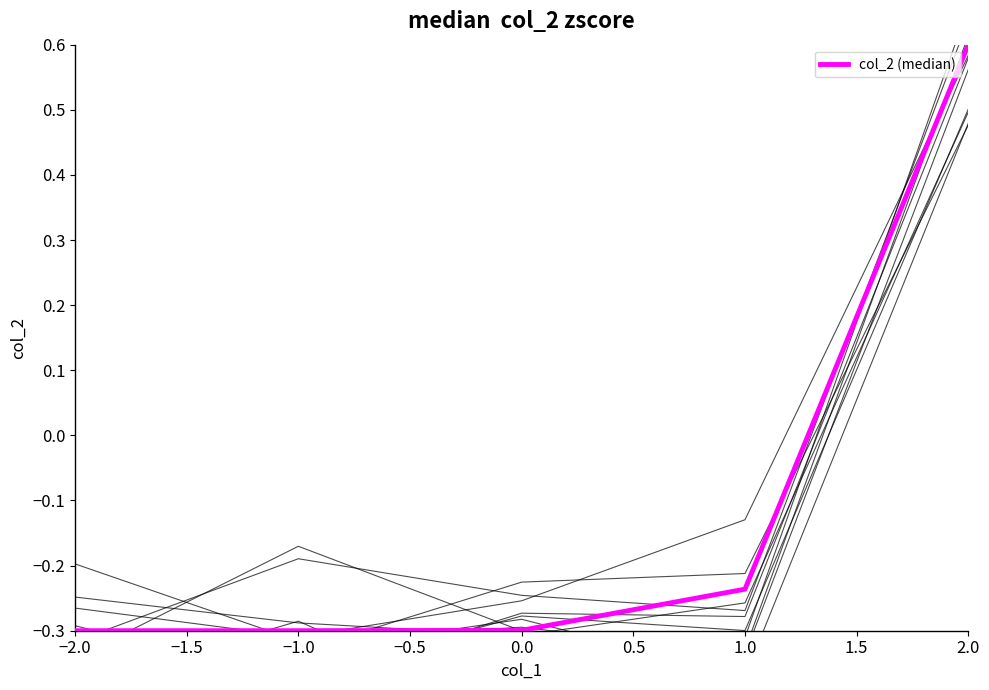

Is it true that the value at −2.0 is -0.3?

True